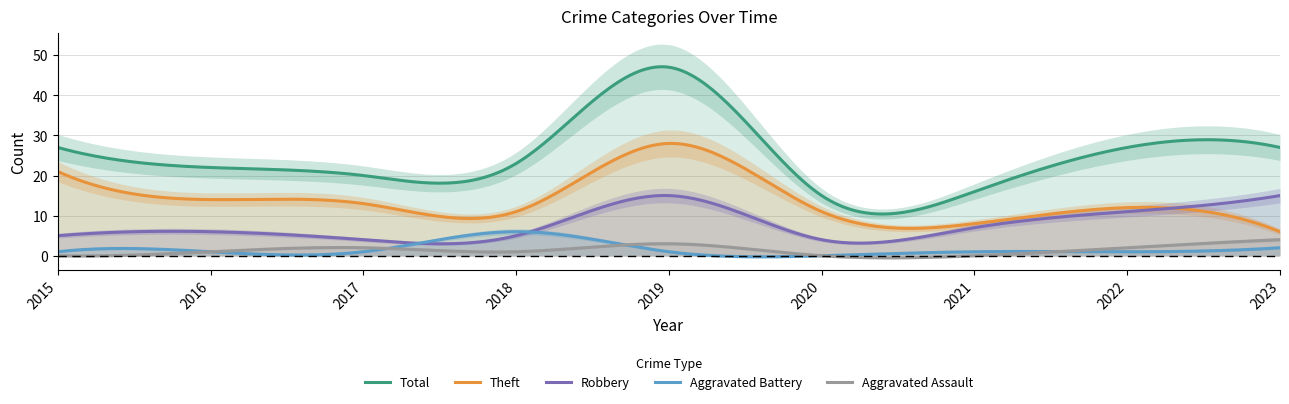

What is the difference between the Aggravated Assault values at 2021 and 2022?

2